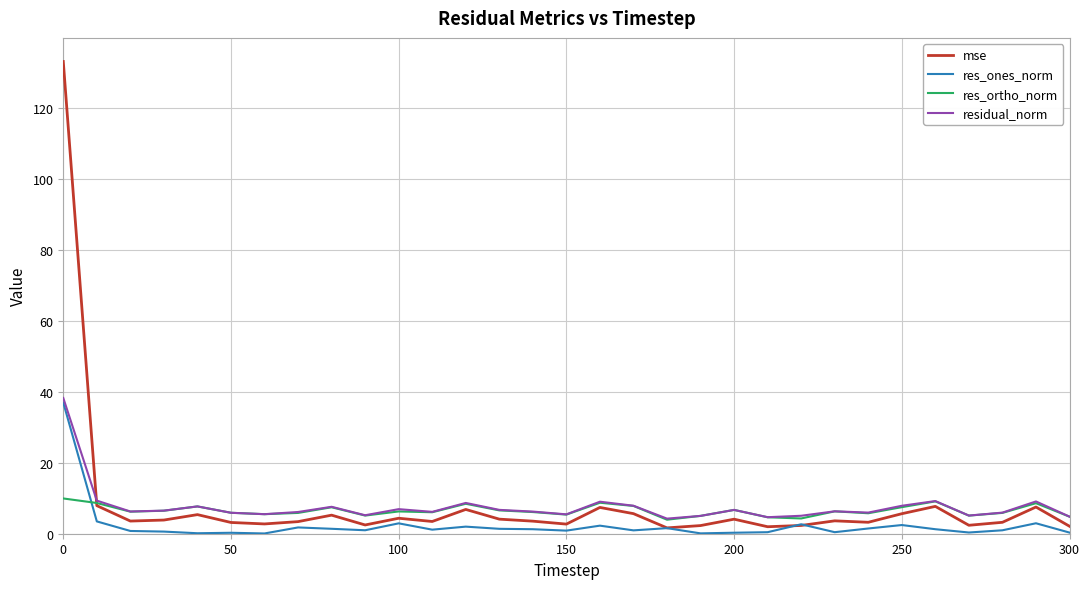

True or false: res_ones_norm has more than 1 interior local peaks.

True